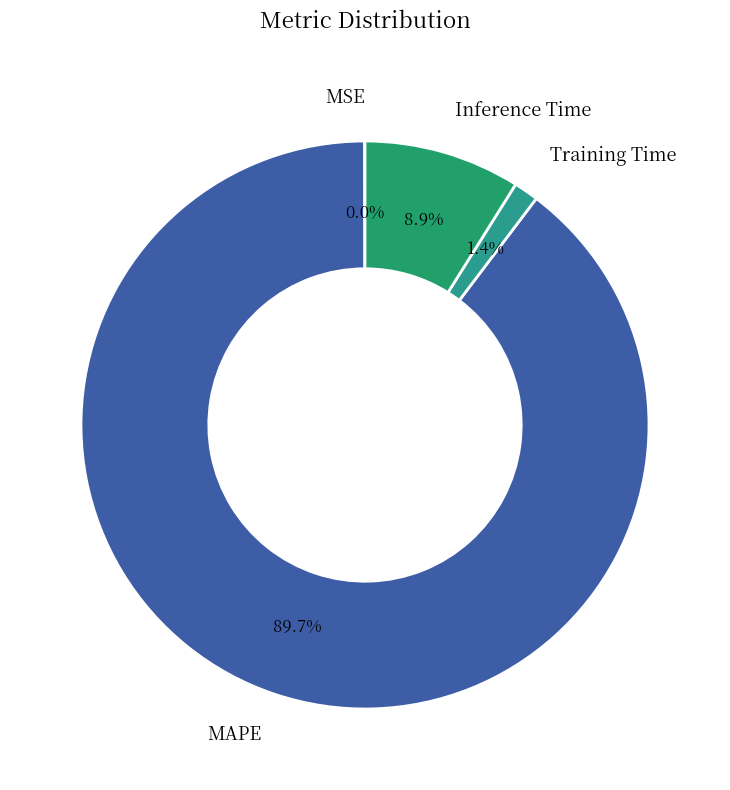

What percentage is NOT represented by MAPE?

10.3%